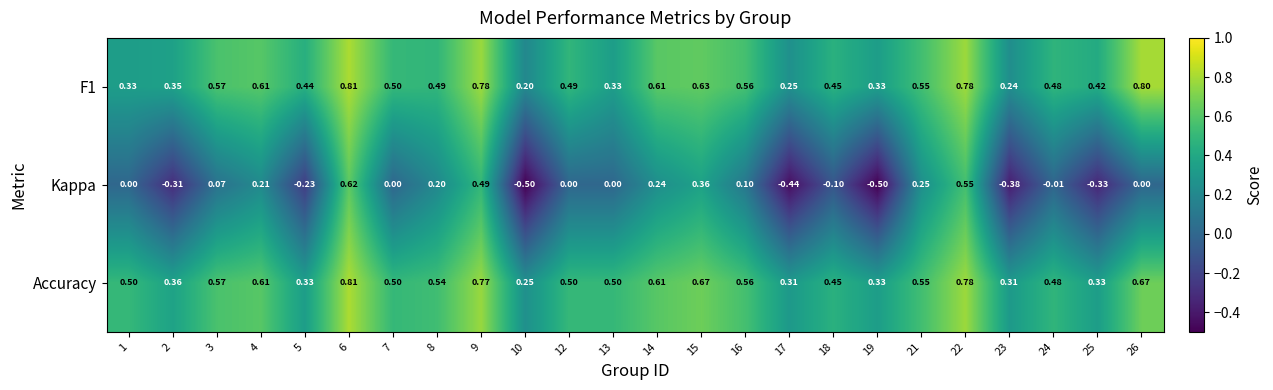

Which series has the widest spread of values?

Kappa